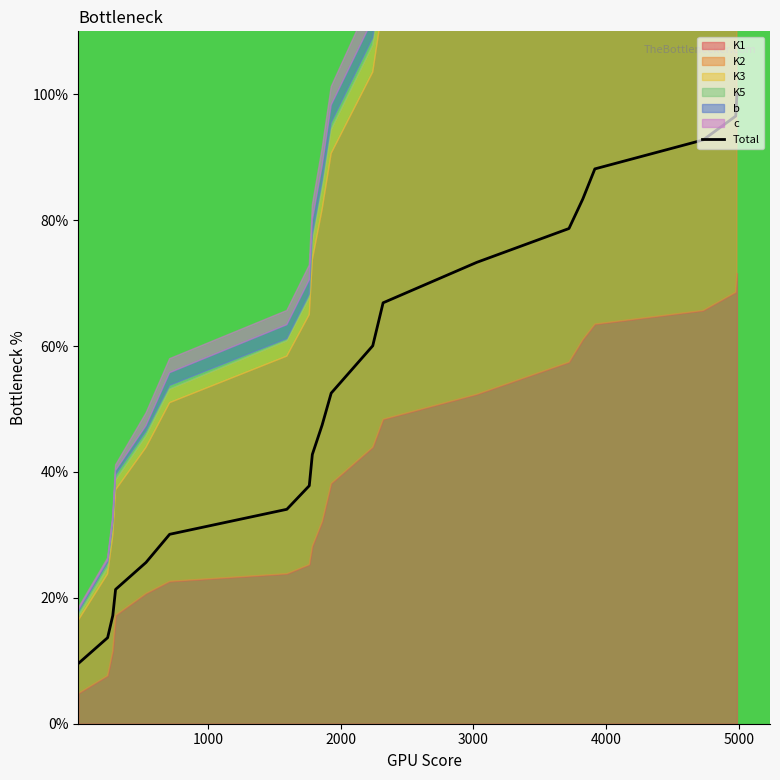

What is the maximum value for Total?

100.0